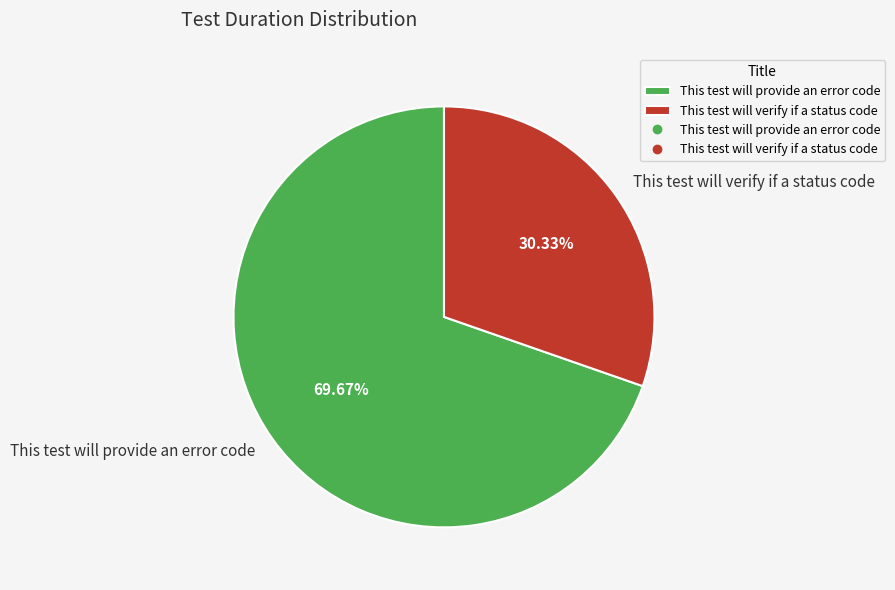

To the nearest percent, what is the combined percentage of This test will provide an error code and This test will verify if a status code?

100%